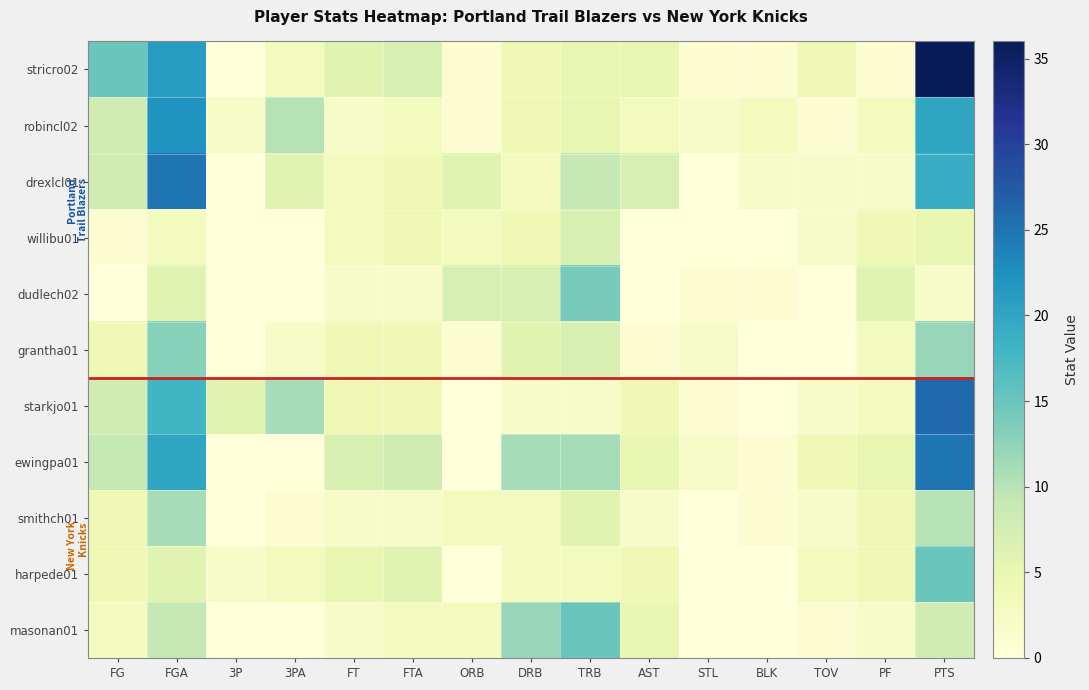

At AST, list the series in order from largest to smallest.

drexlcl01, stricro02, ewingpa01, masonan01, starkjo01, harpede01, robincl02, smithch01, grantha01, willibu01, dudlech02